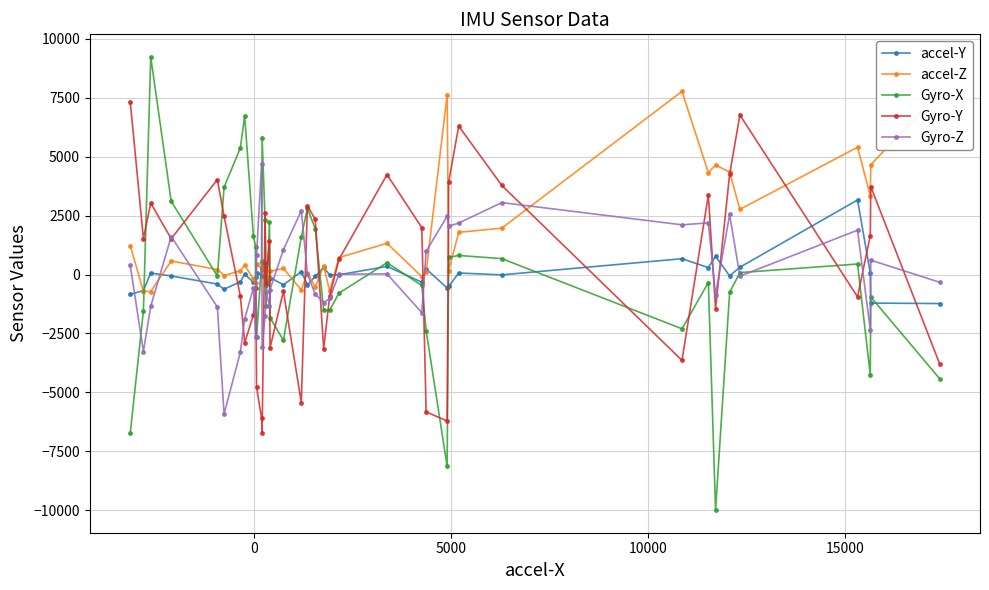

What is the value of the Gyro-Z point at the 3rd from the left?

-1348